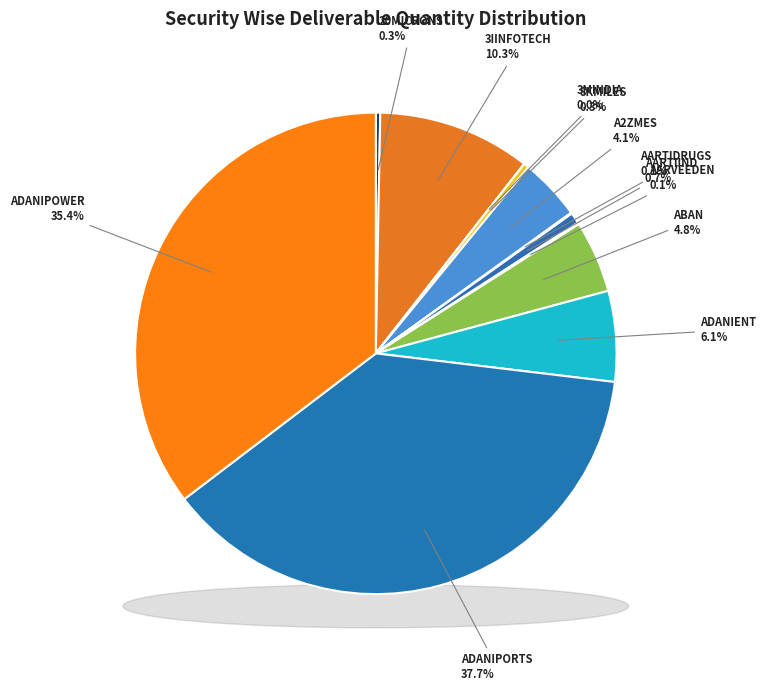

Which slice is the largest?

ADANIPORTS